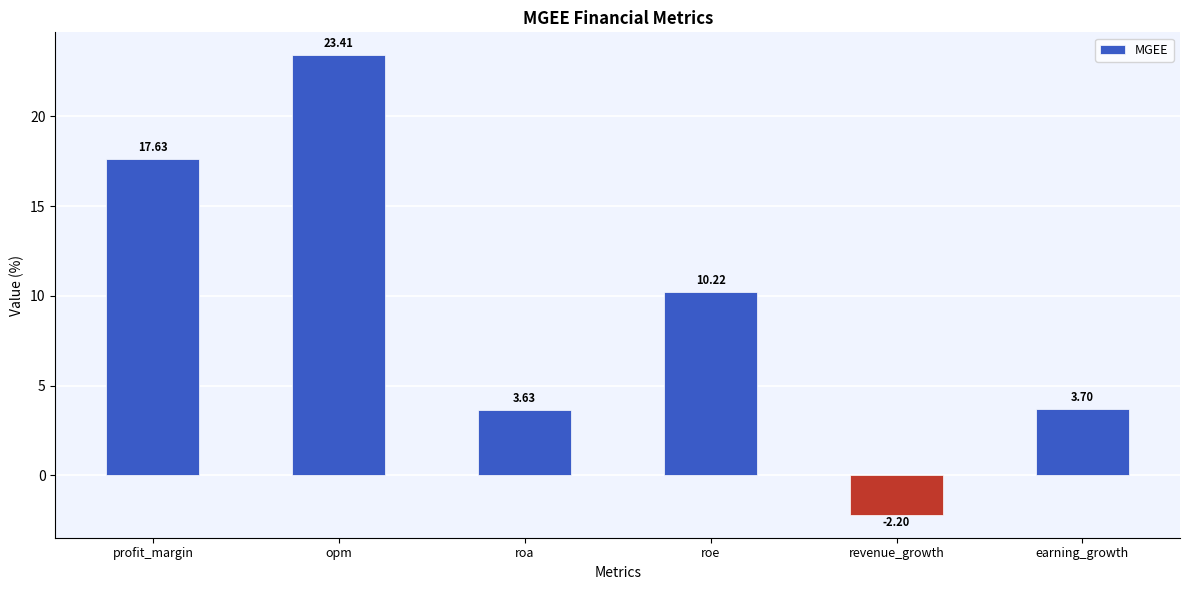

The value at roa is 1.3. True or false?

False